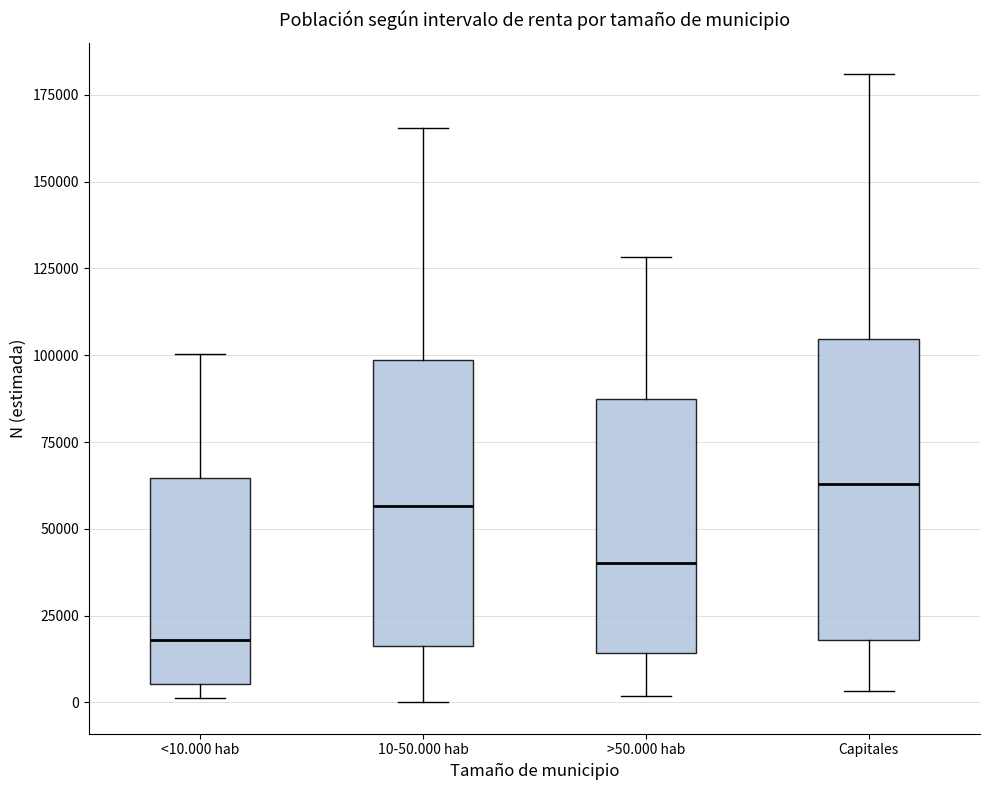

Where is the lower edge of the box for Capitales on the y-axis? The values are not printed on the chart, so give them approximately, as read against the axis.

20000